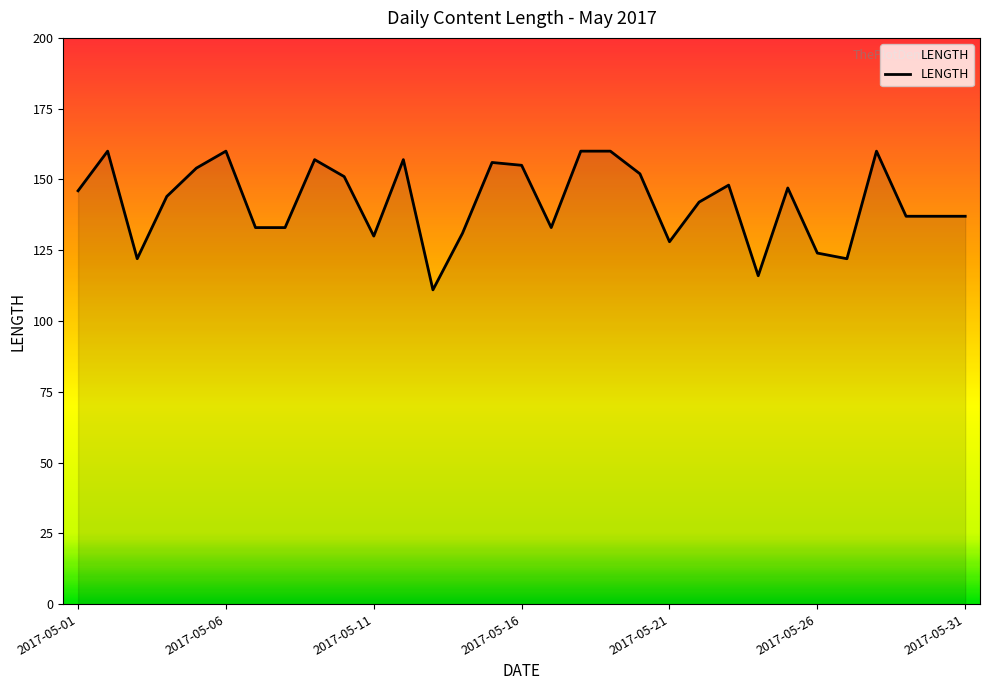

Which has a higher value, 2017-05-21 or 2017-05-30?

2017-05-30